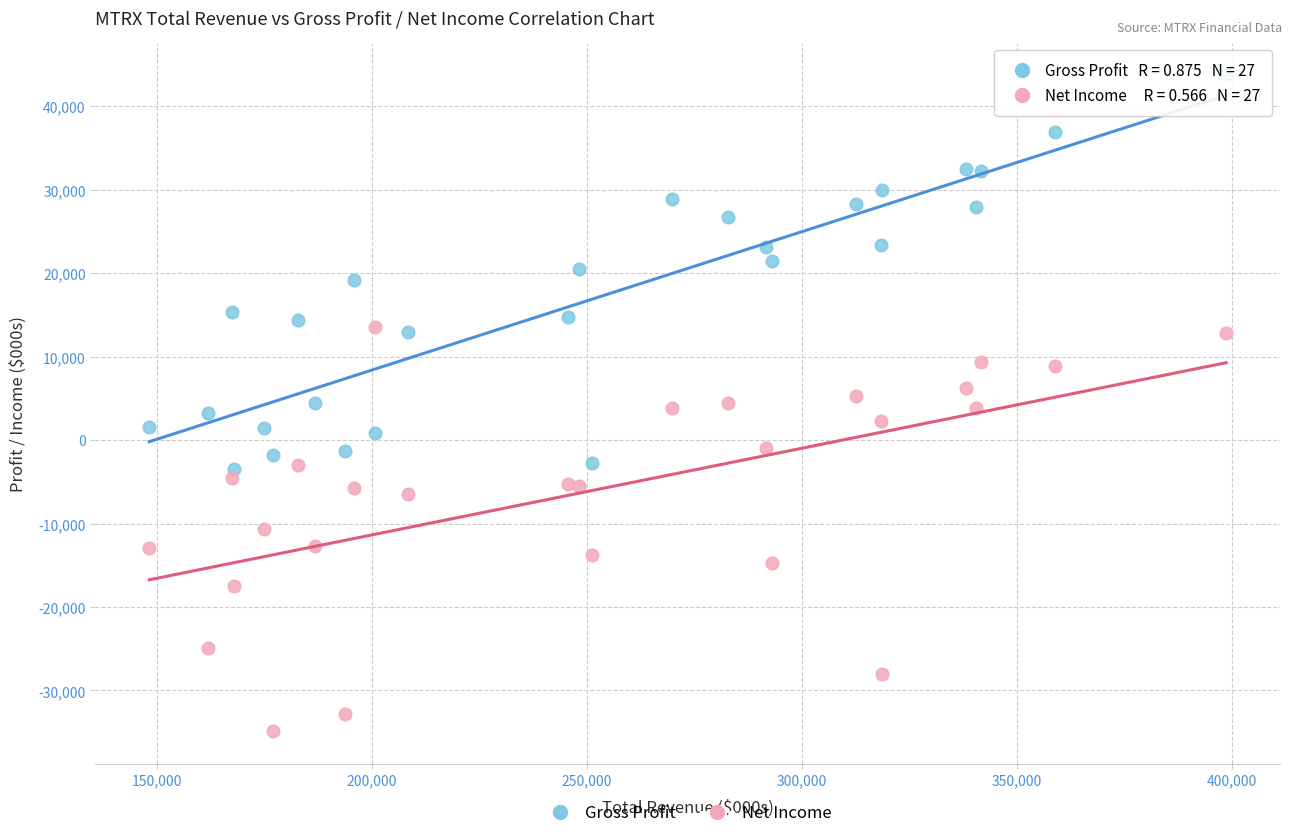

Which series reaches the maximum Y coordinate?

Gross Profit